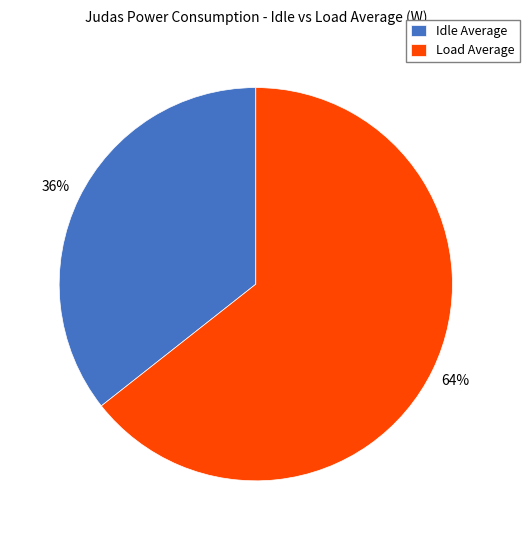

Does Idle Average represent more than half of the total?

No